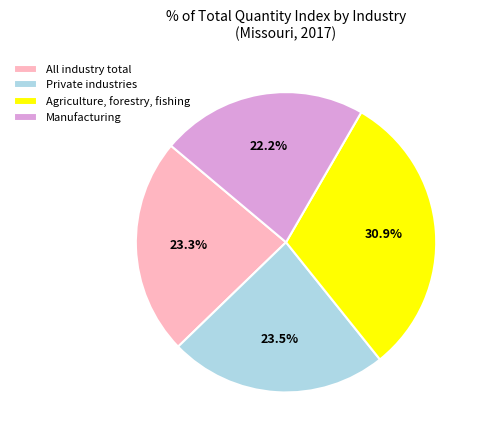

To the nearest percent, what percentage of the pie is Manufacturing?

22%